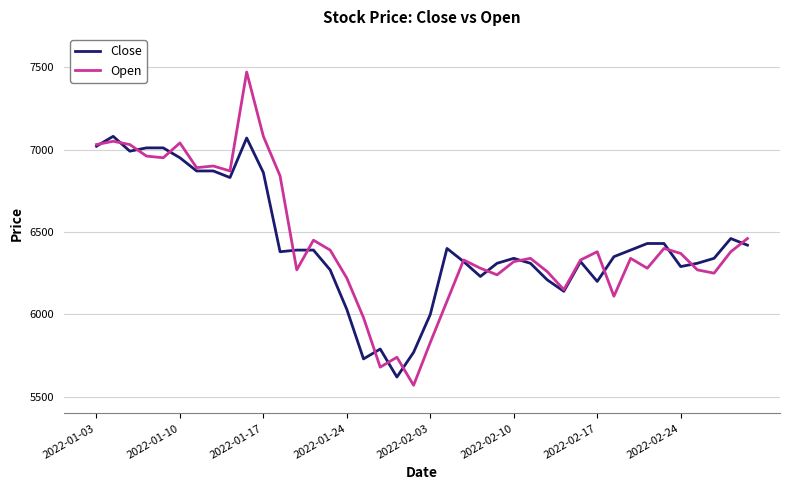

What are all the series names shown in the legend?

Close, Open